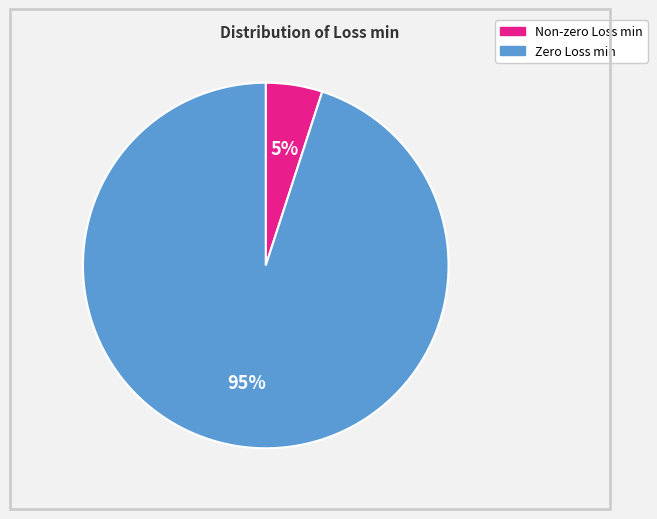

To the nearest percent, what is the average slice percentage?

50%